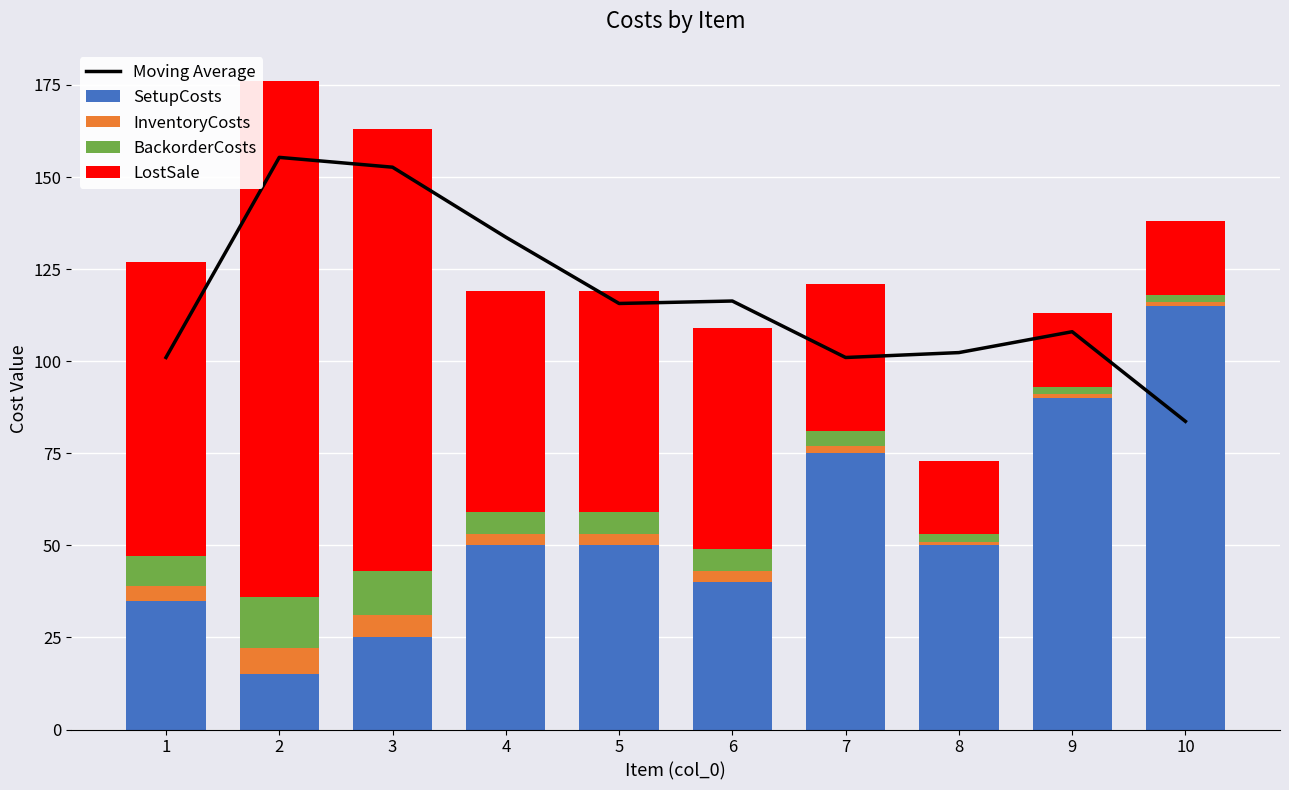

Where is SetupCosts nearest to the value 65?

7